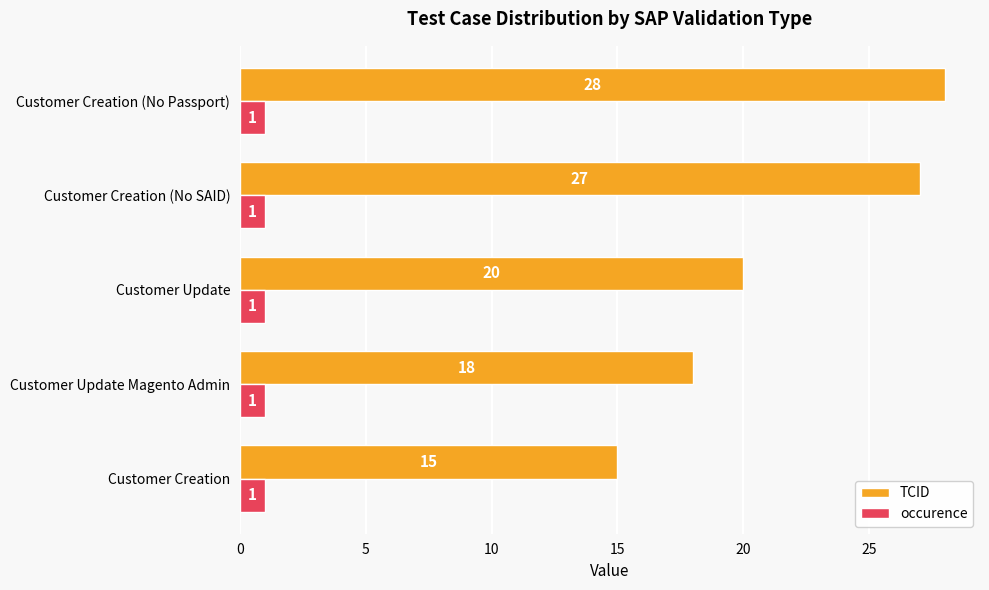

Count the number of categories in the chart.

5